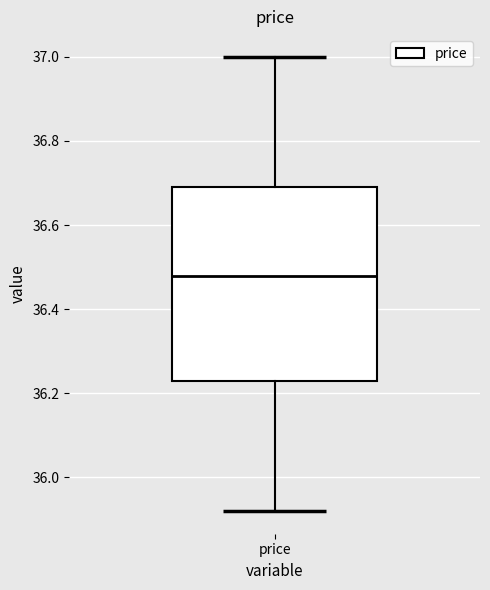

Transcribe this box plot: give where the median line is, the range the box spans, and where the two whiskers end, as read against the y-axis. The values are not printed on the chart, so give them approximately, as read against the axis.

median 36.48, box 36.22 to 36.68, whiskers 35.92 to 37.00